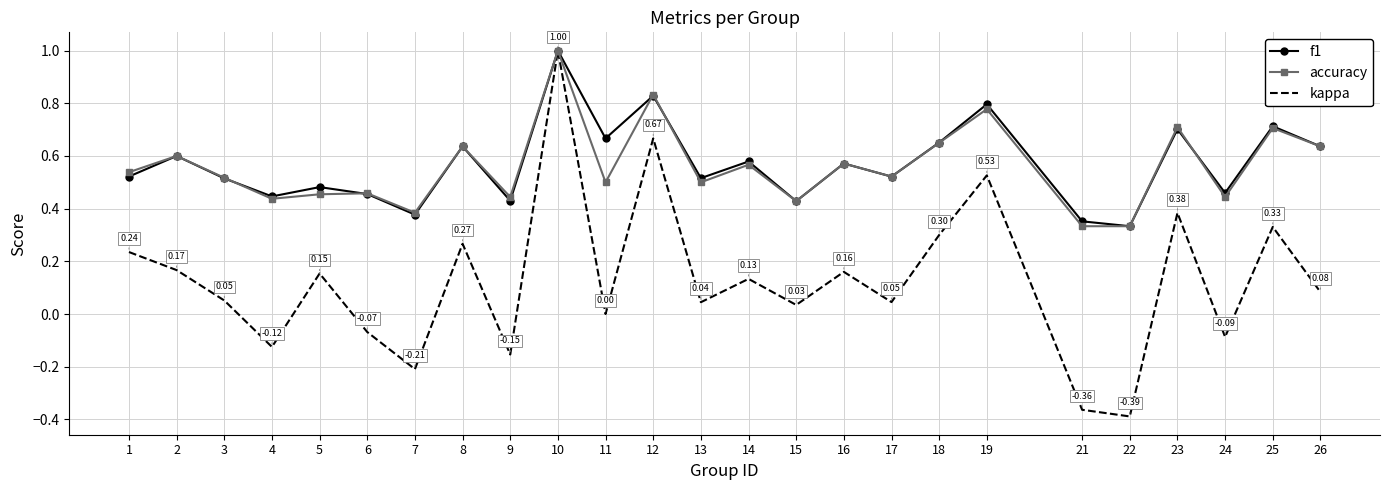

Count the accuracy values in the range 0 to 1.

25